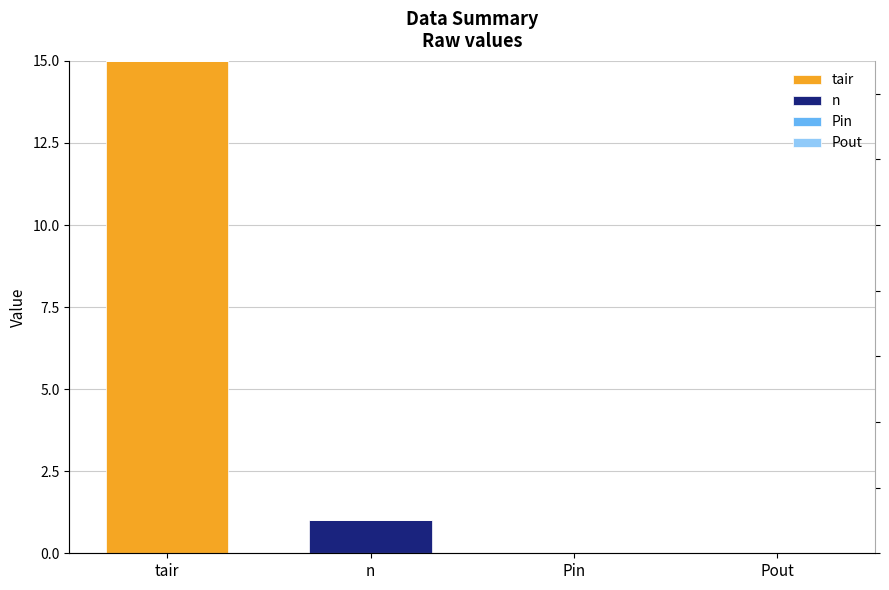

Reading left to right, what are all the values shown in this chart?

tair: tair=15	n=0	Pin=0	Pout=0
n: tair=0	n=1	Pin=0	Pout=0
Pin: tair=0	n=0	Pin=0	Pout=0
Pout: tair=0	n=0	Pin=0	Pout=0